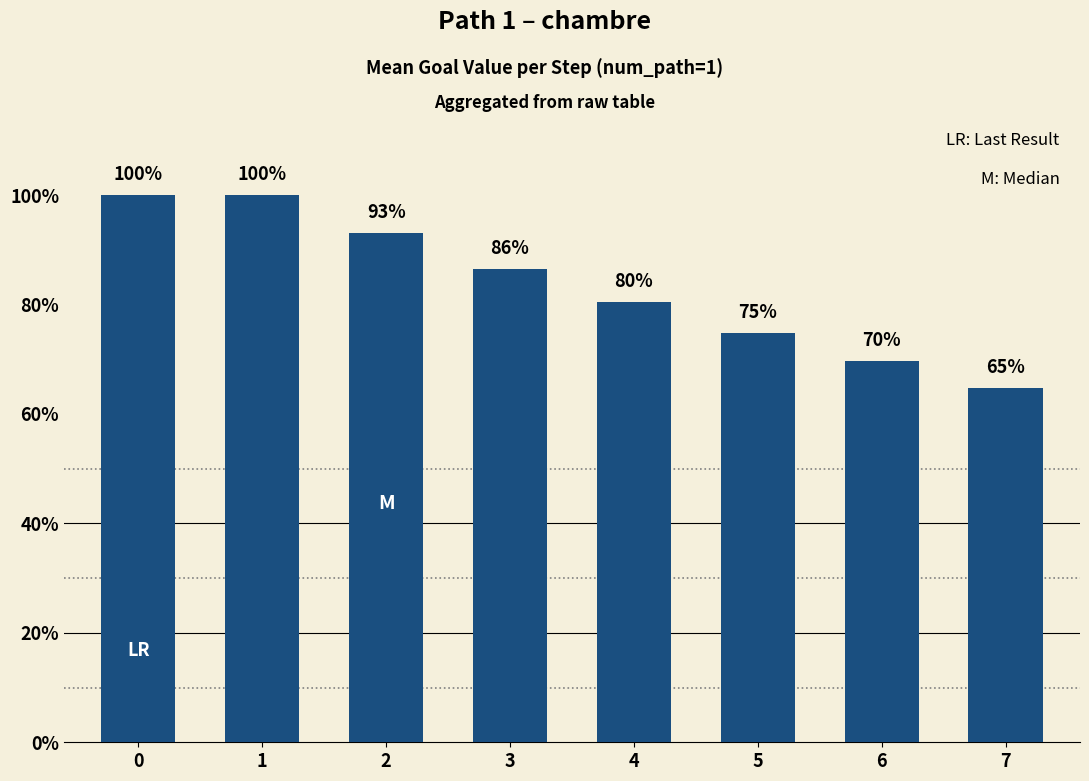

Does the chart contain any negative values?

No